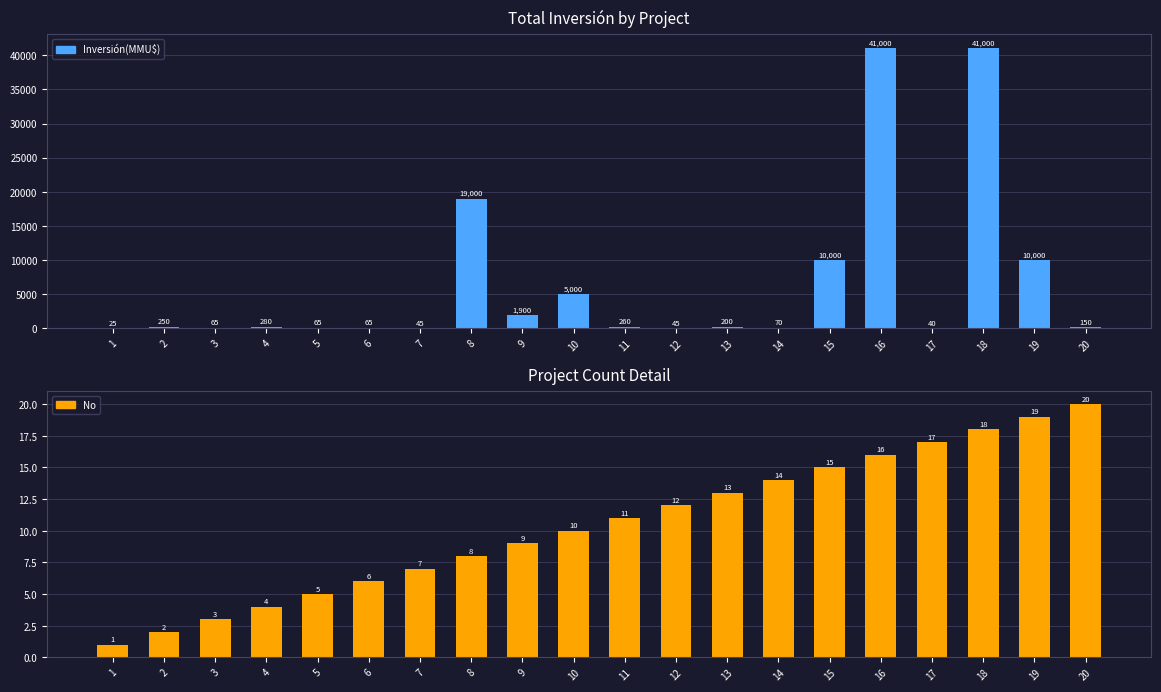

True or false: No has a value of 1 at 1.

True